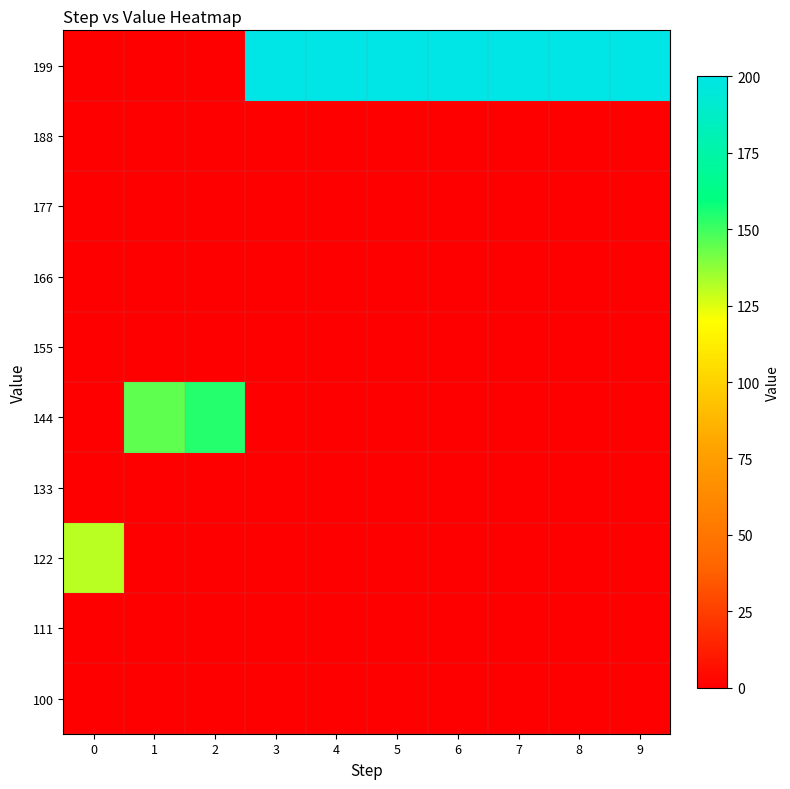

Rank the series by their maximum value, from lowest to highest.

100, 111, 133, 155, 166, 177, 188, 122, 144, 199